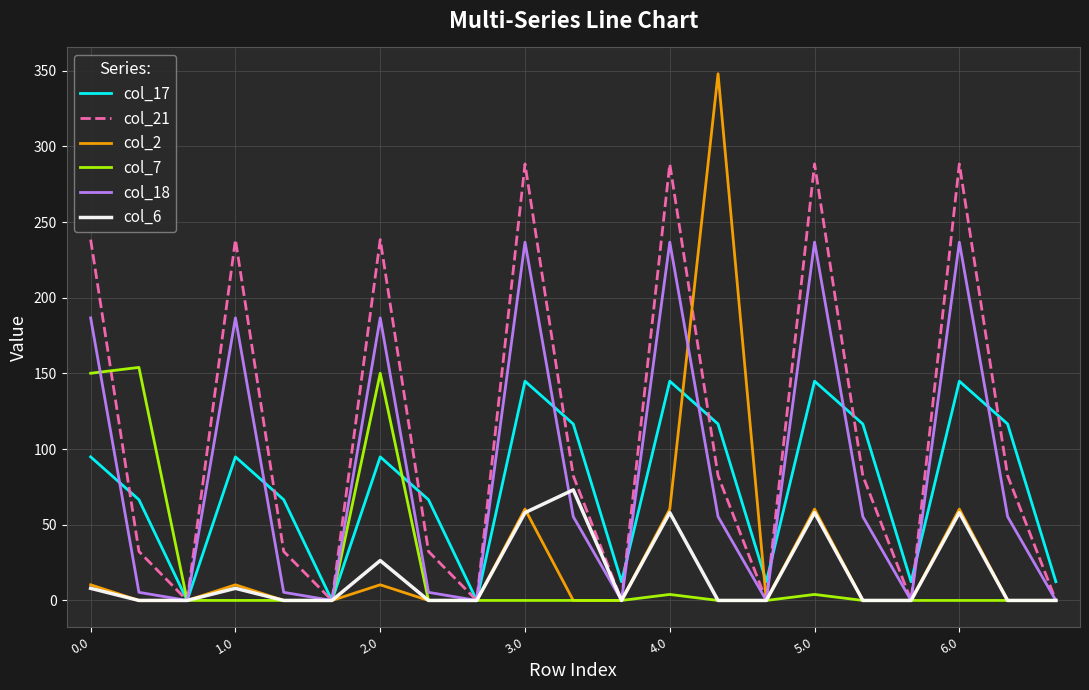

Which series has the widest spread of values?

col_2